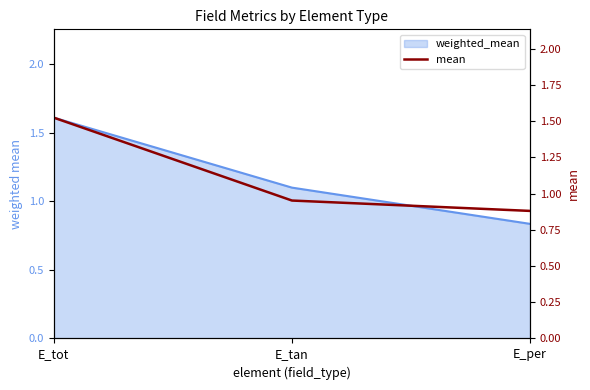

What is the value of the 2nd point from the left?

1.0